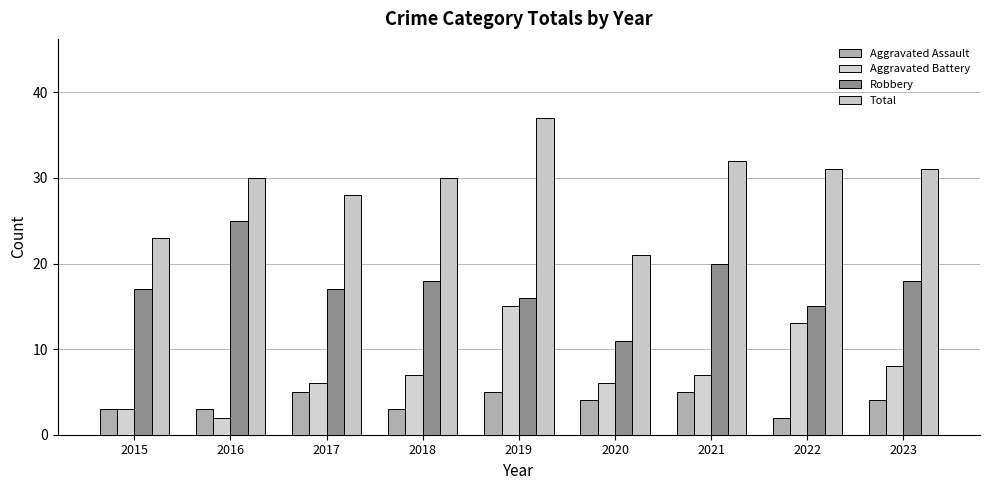

At how many categories does at least one series exceed 10?

9